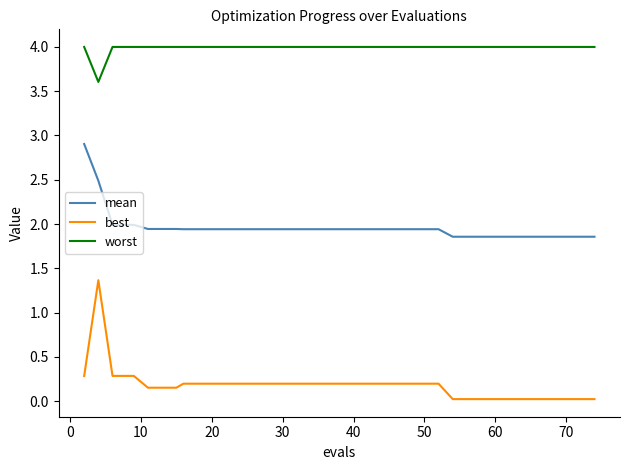

True or false: best and worst cross at least once.

False